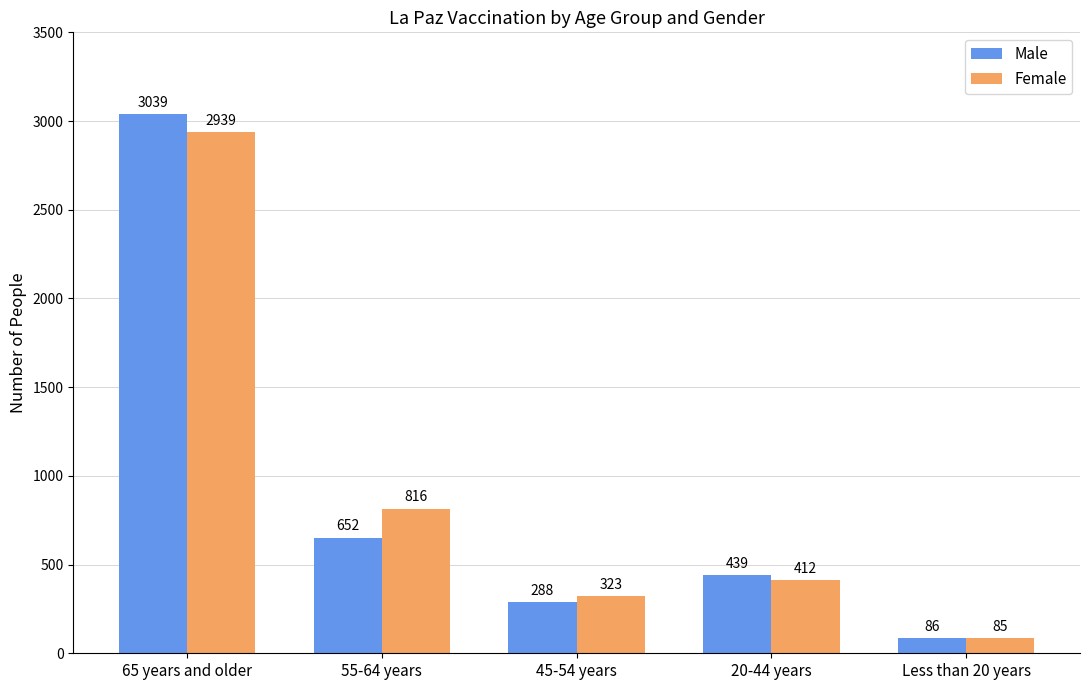

List the series in order of their peak value, lowest first.

Female, Male